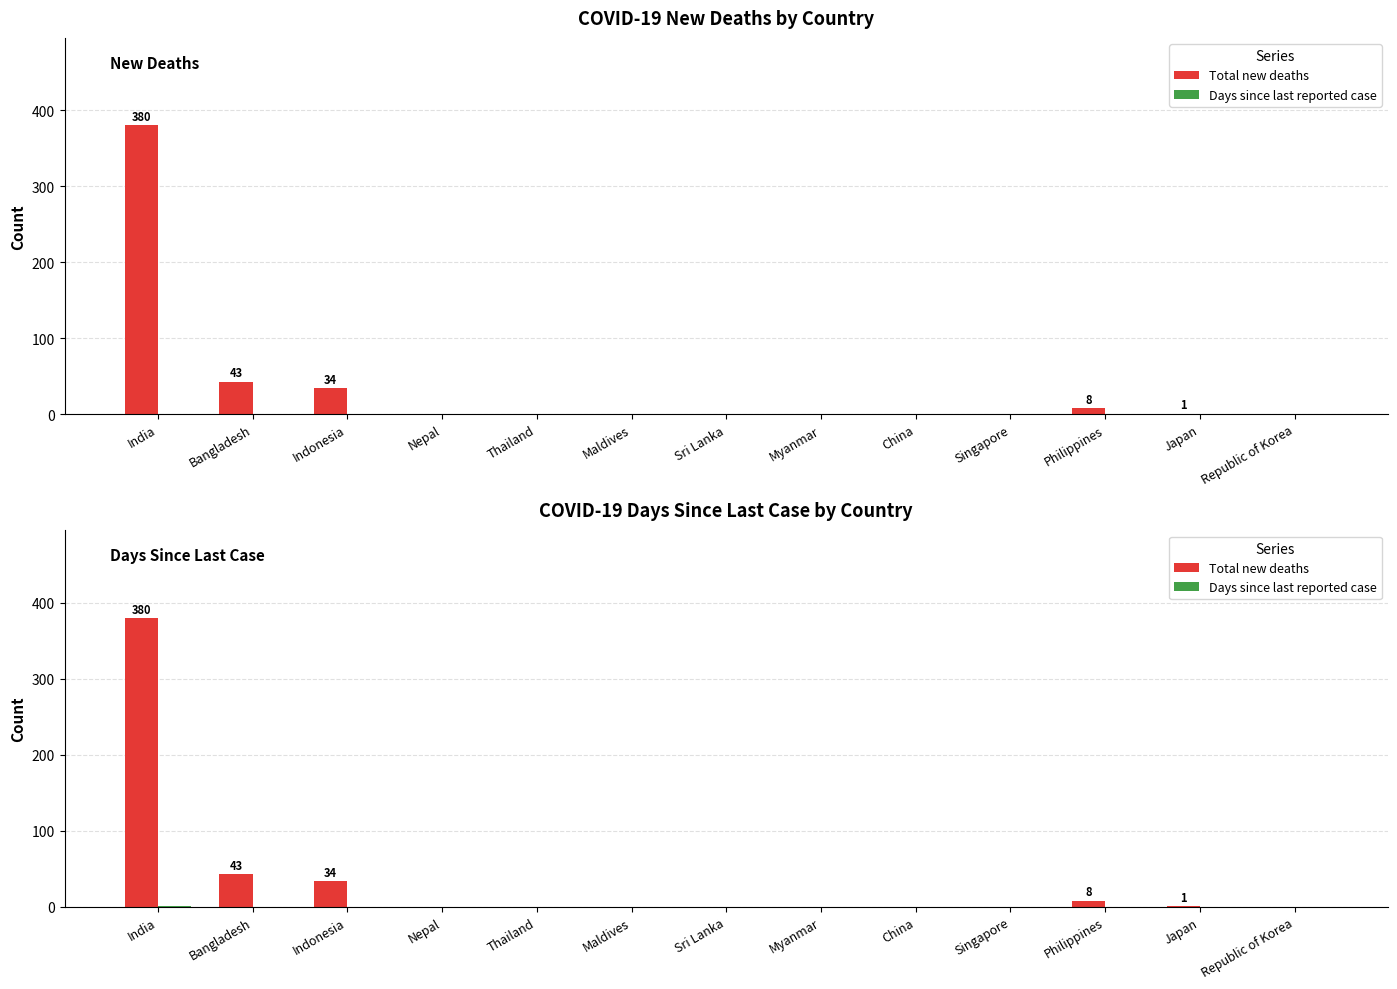

At Maldives, list the series in order from largest to smallest.

Total new deaths, Days since last reported case